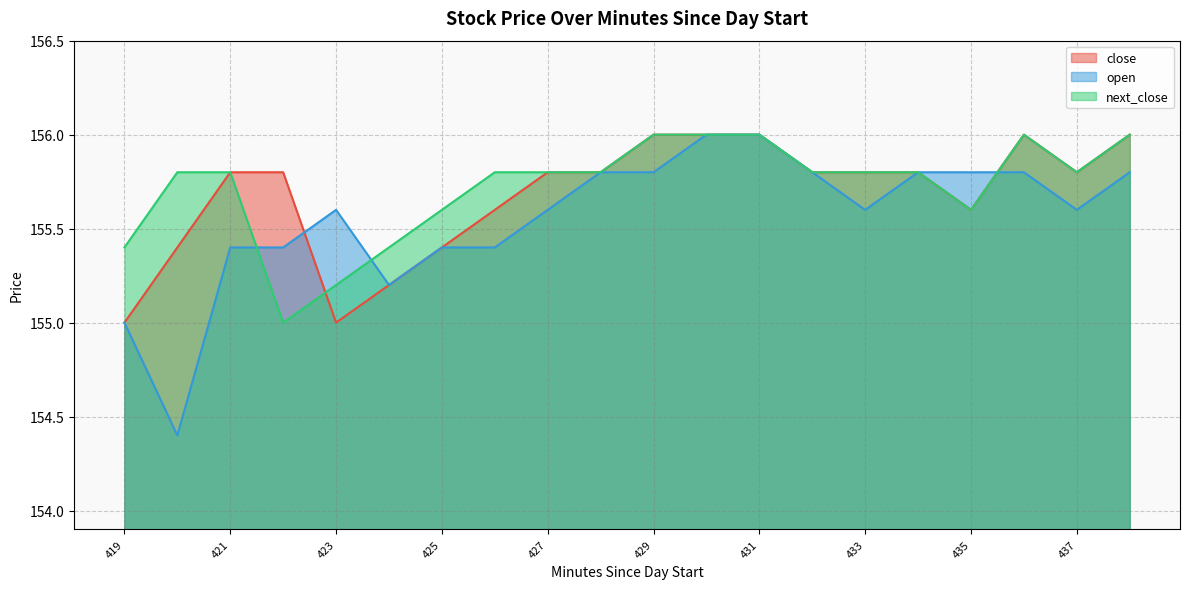

Is it true that open equals 75.2 at 433?

False